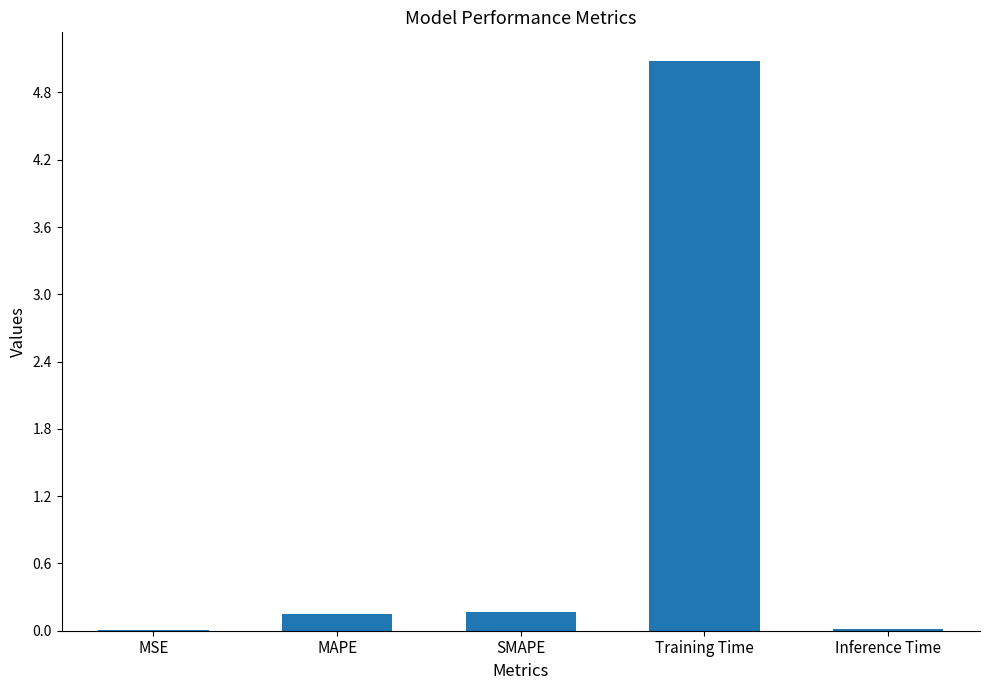

What is the approximate value at SMAPE?

0.2